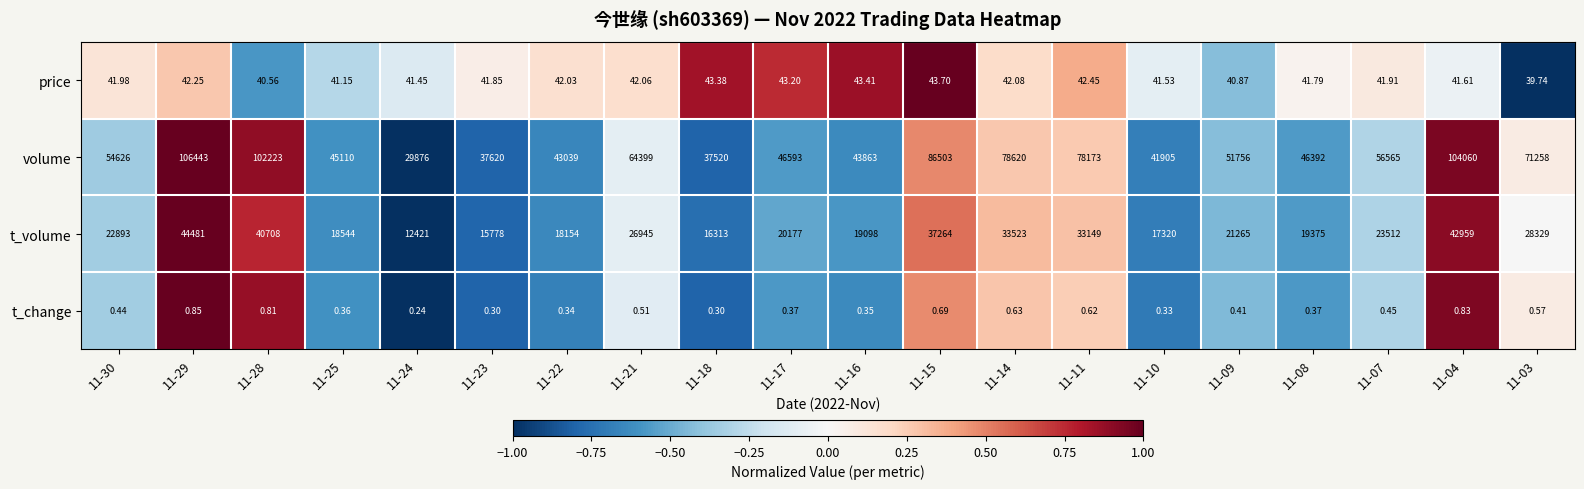

Is the value of price at 11-21 greater than the value of t_change at 11-28?

Yes